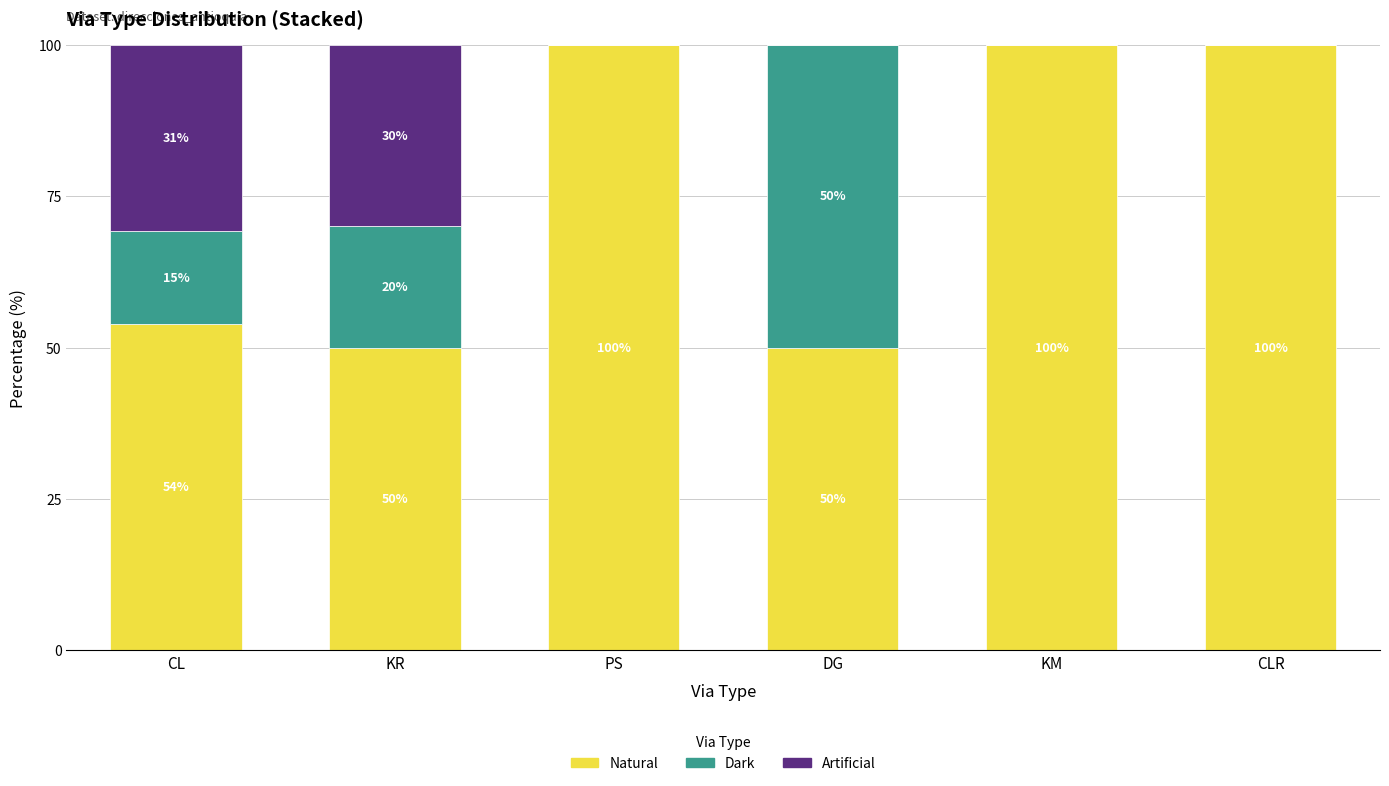

What are all the series names shown in the legend?

Natural, Dark, Artificial